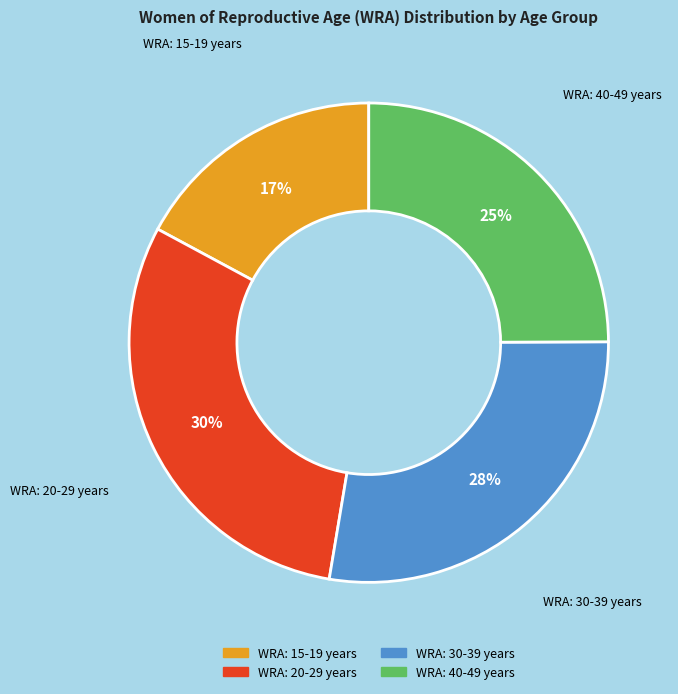

To the nearest percent, what percentage of the pie is WRA: 30-39 years?

28%